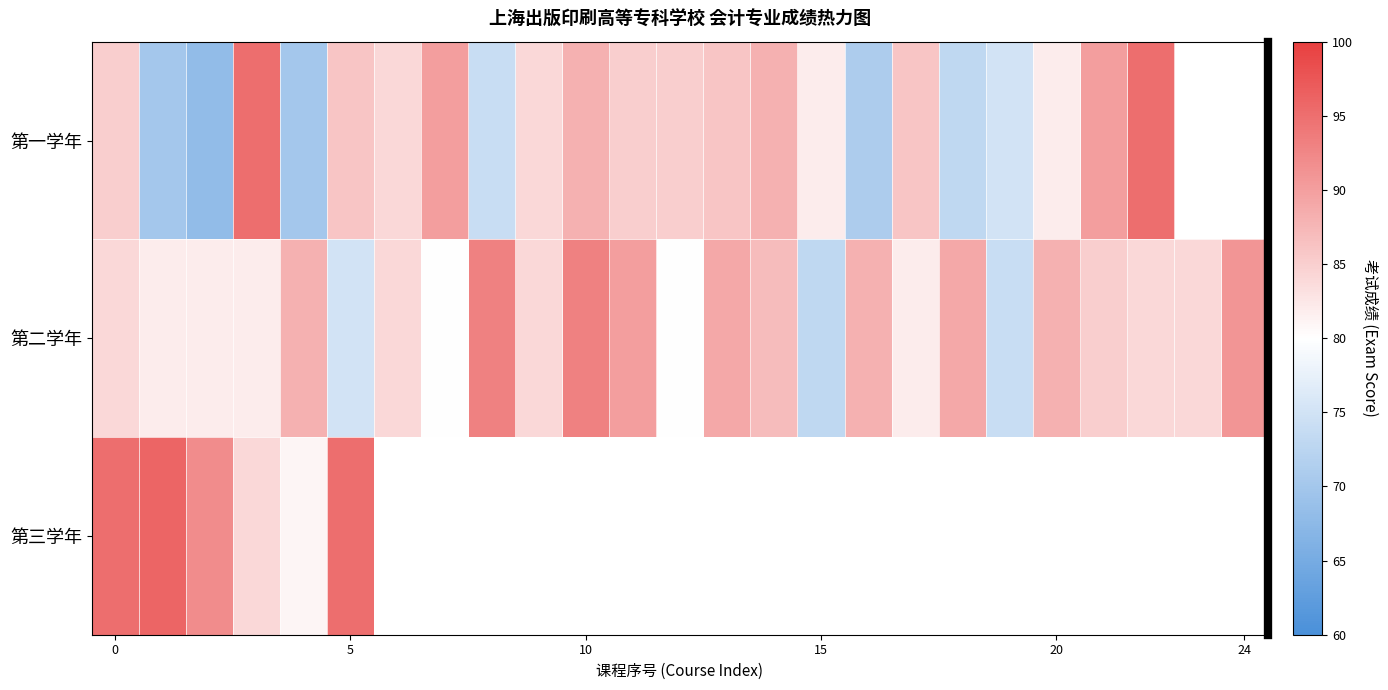

What is the spread (max minus min) of values at 7?

10.0